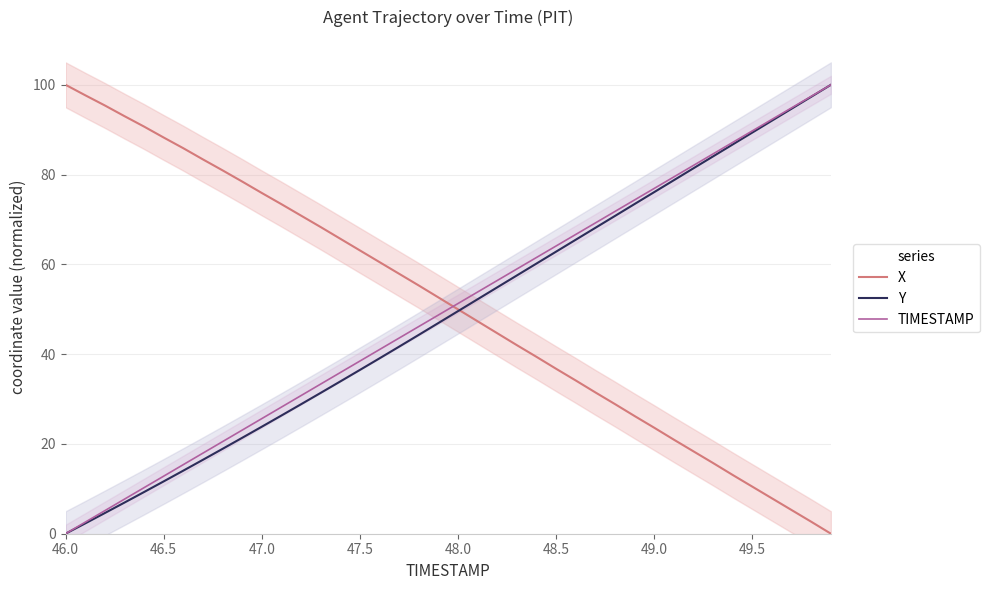

Is this an area chart (filled region under the line)?

No